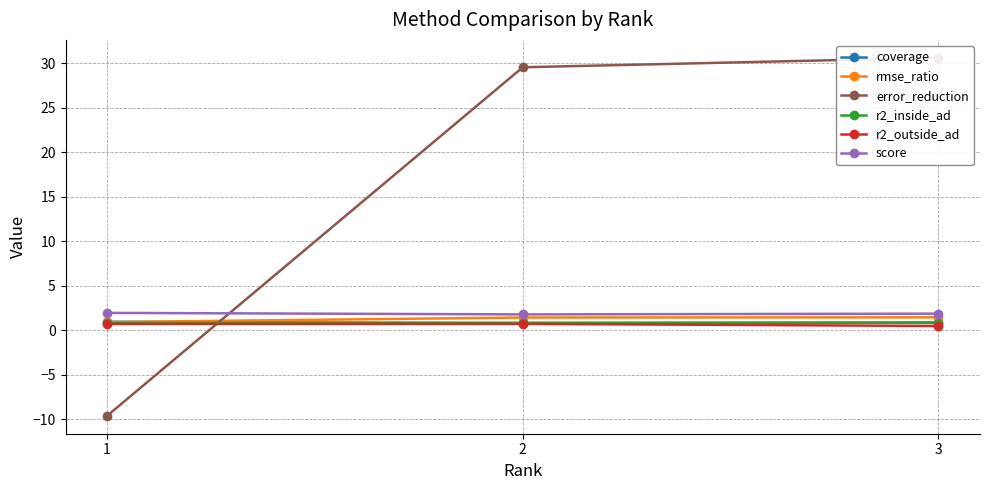

How many lines are shown in the chart?

6